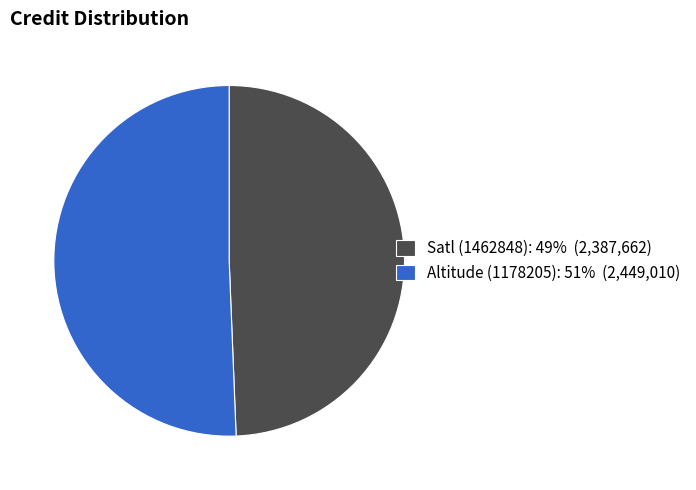

Is the sum of Satl (1462848): 49% (2,387,662) and Altitude (1178205): 51% (2,449,010) greater than half?

Yes